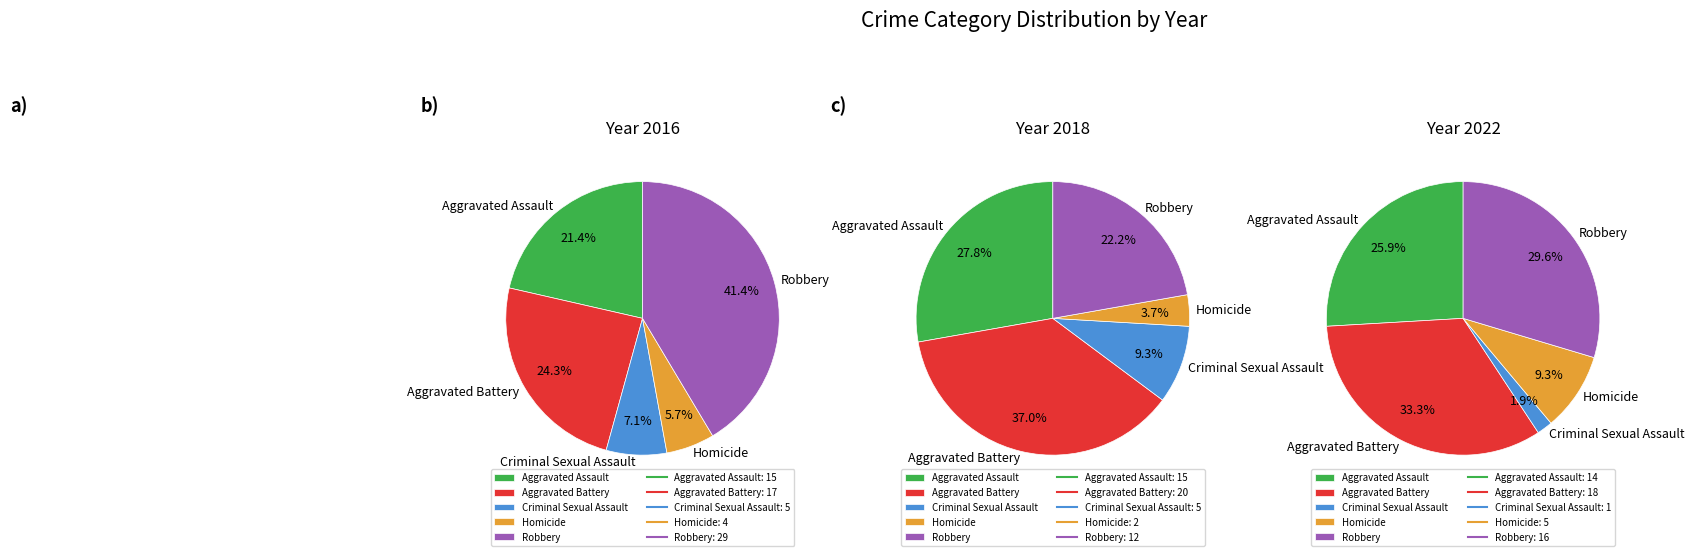

Is it true that Criminal Sexual Assault is 19% of the pie?

False